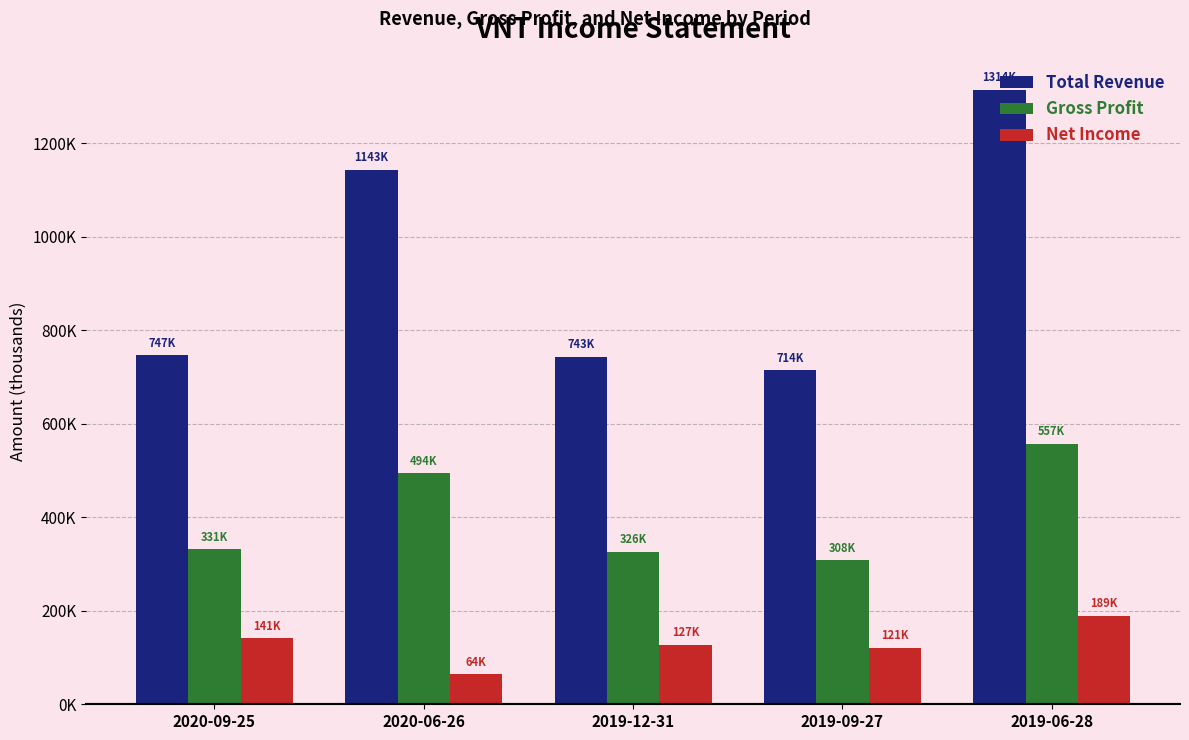

What is the sum of all Gross Profit values?

2016200